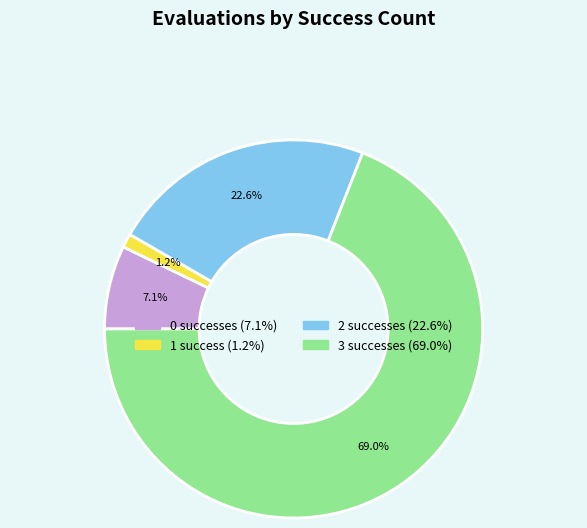

Is there a majority slice in this chart?

Yes